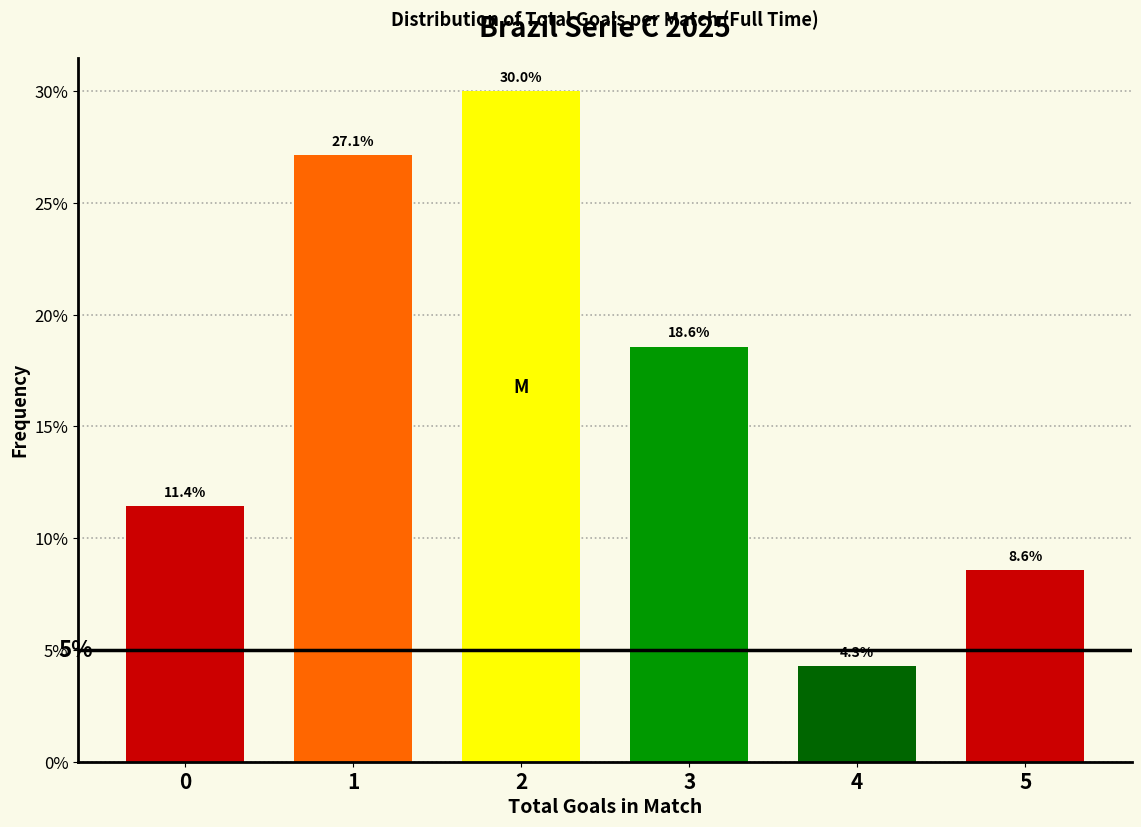

Reading left to right, transcribe all the data shown in this chart.

0=11.4	1=27.1	2=30.0	3=18.6	4=4.3	5=8.6